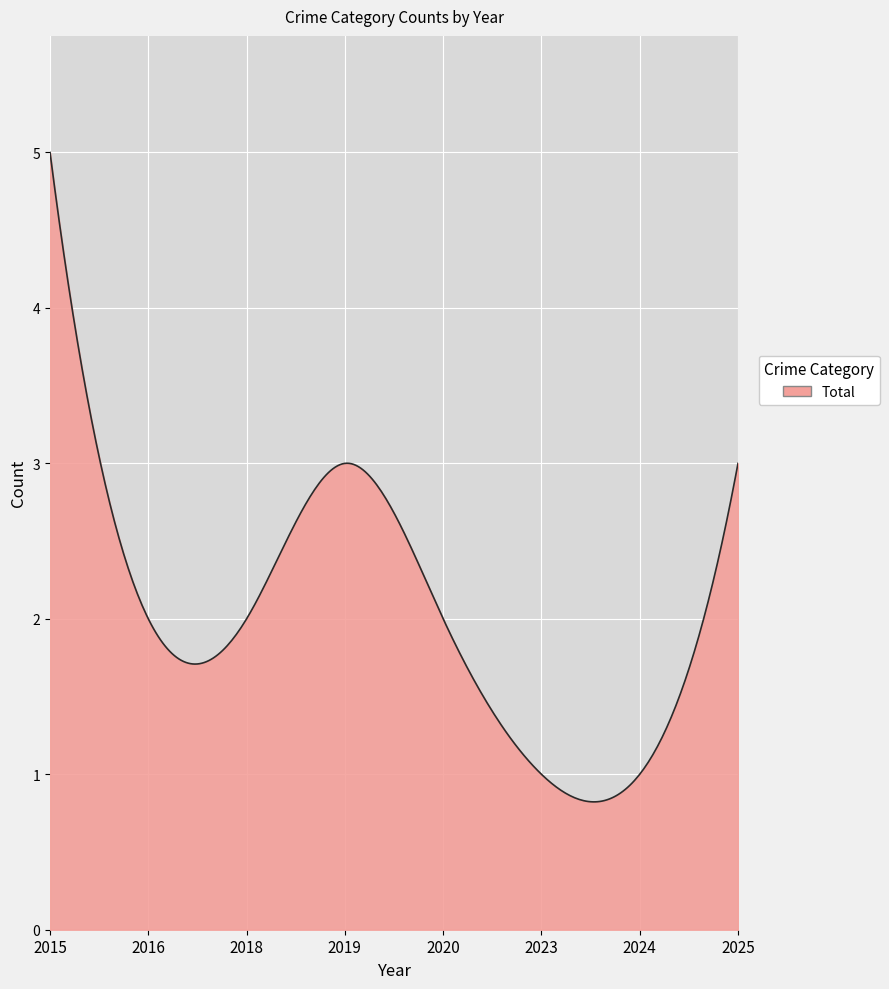

What is the greatest value displayed?

5.0